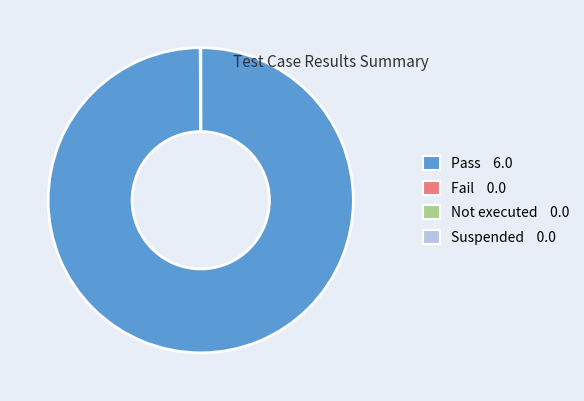

The Pass slice represents 100% of the pie. True or false?

True